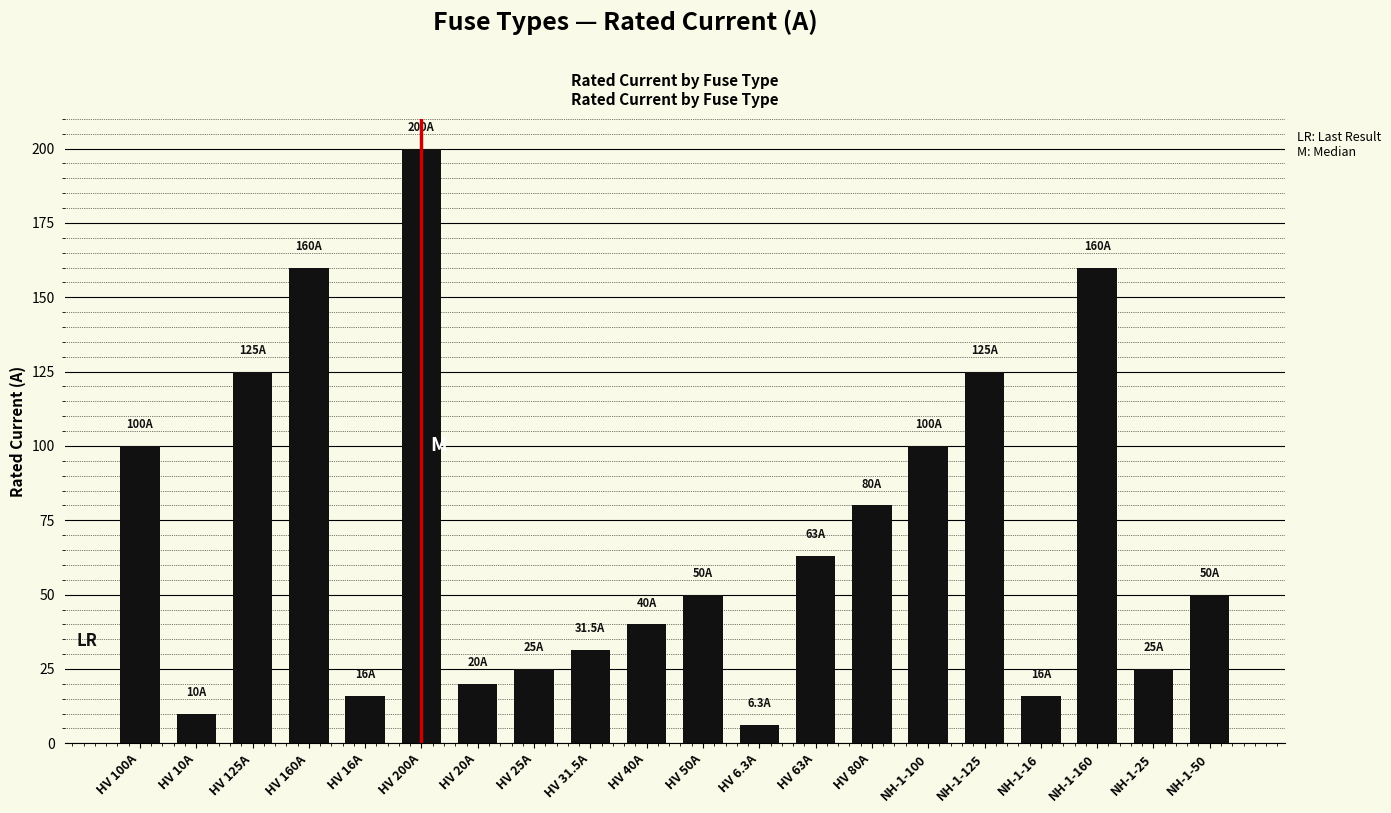

Count the number of categories in the chart.

20